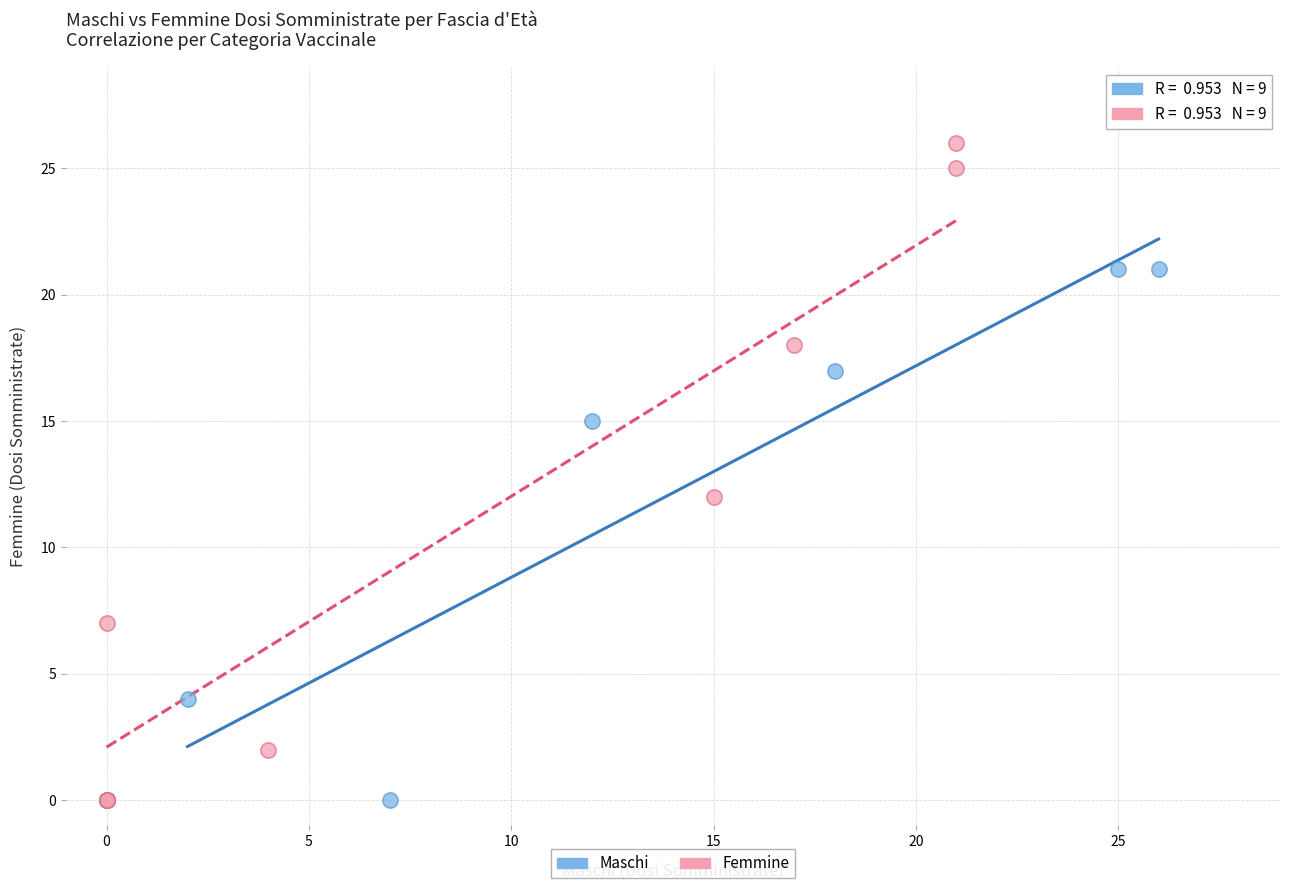

Which series reaches the maximum Y coordinate?

Femmine